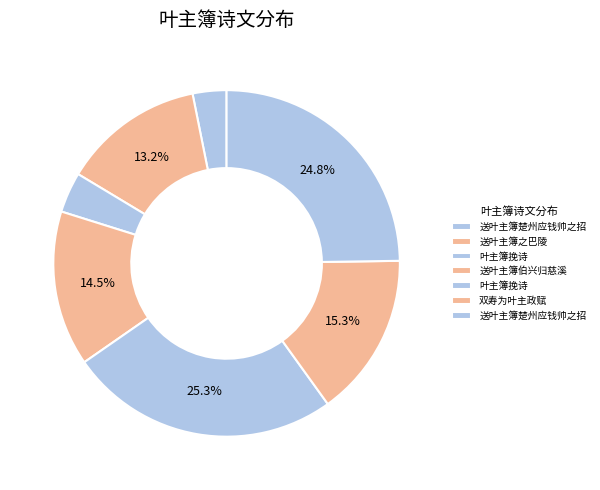

How many slices are in this pie chart?

7